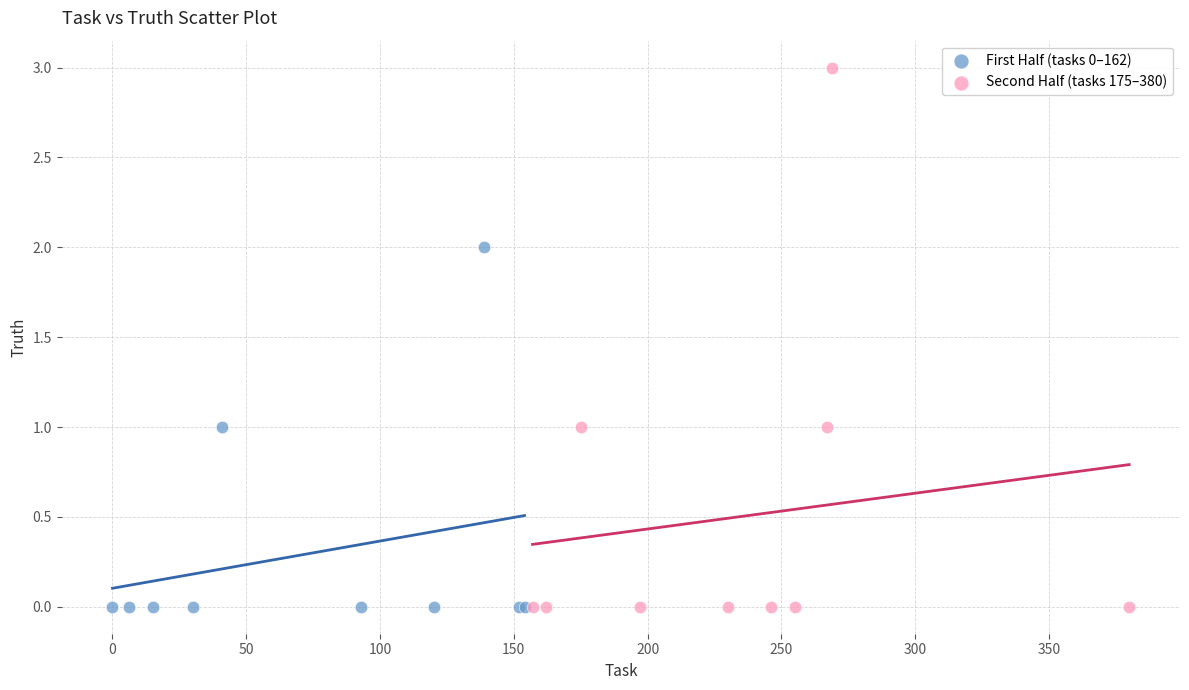

Which series contains the highest Y value?

Second Half (tasks 175–380)